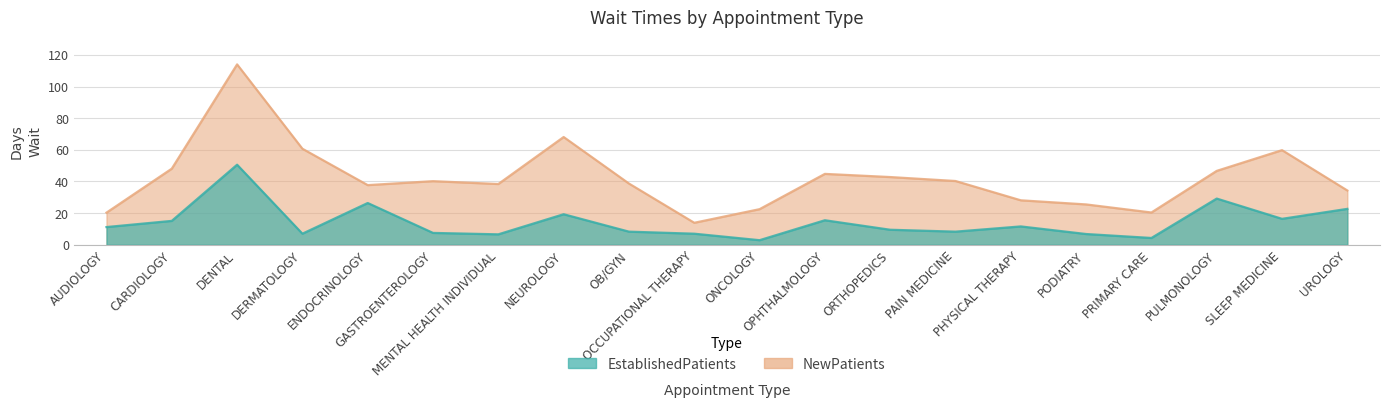

True or false: NewPatients and EstablishedPatients intersect in this chart.

False